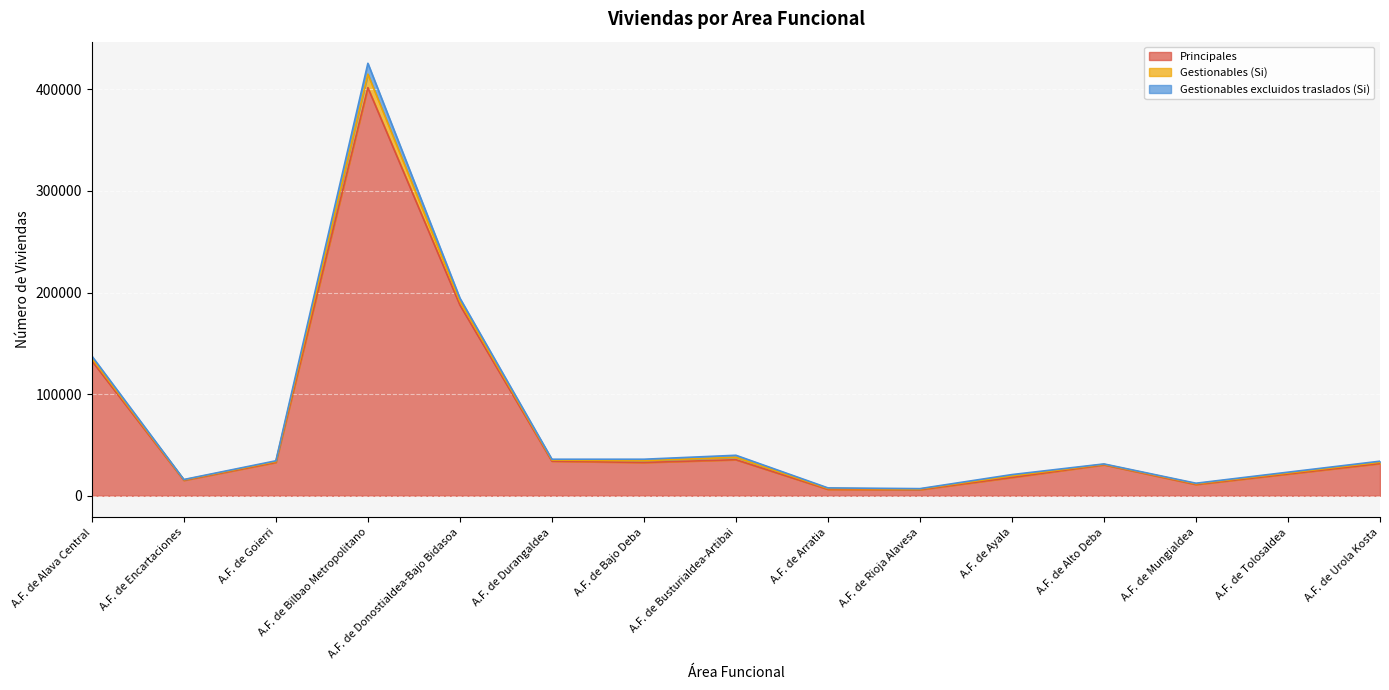

What is the difference between the second highest and minimum values in the Principales series?

181720